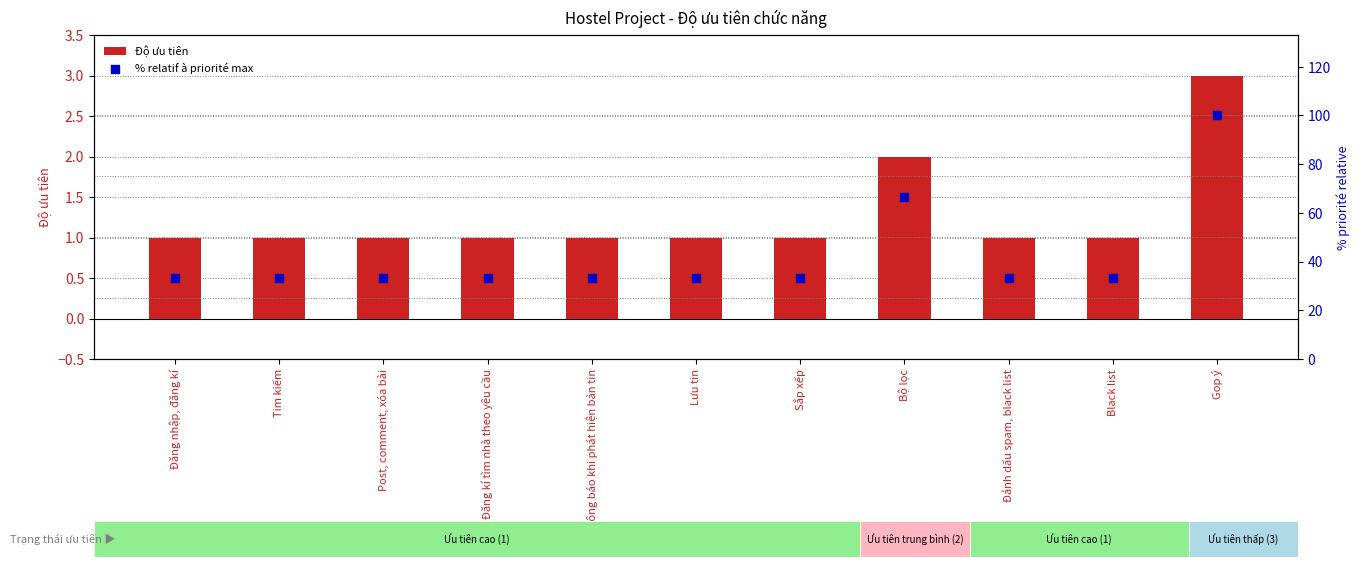

What is the total value across all series at Sắp xếp?

34.3